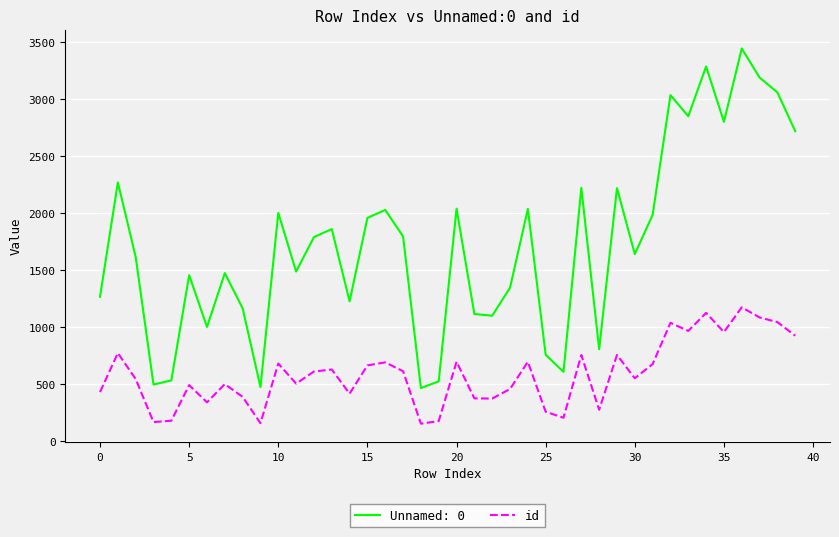

List the series in order of their peak value, highest first.

Unnamed: 0, id